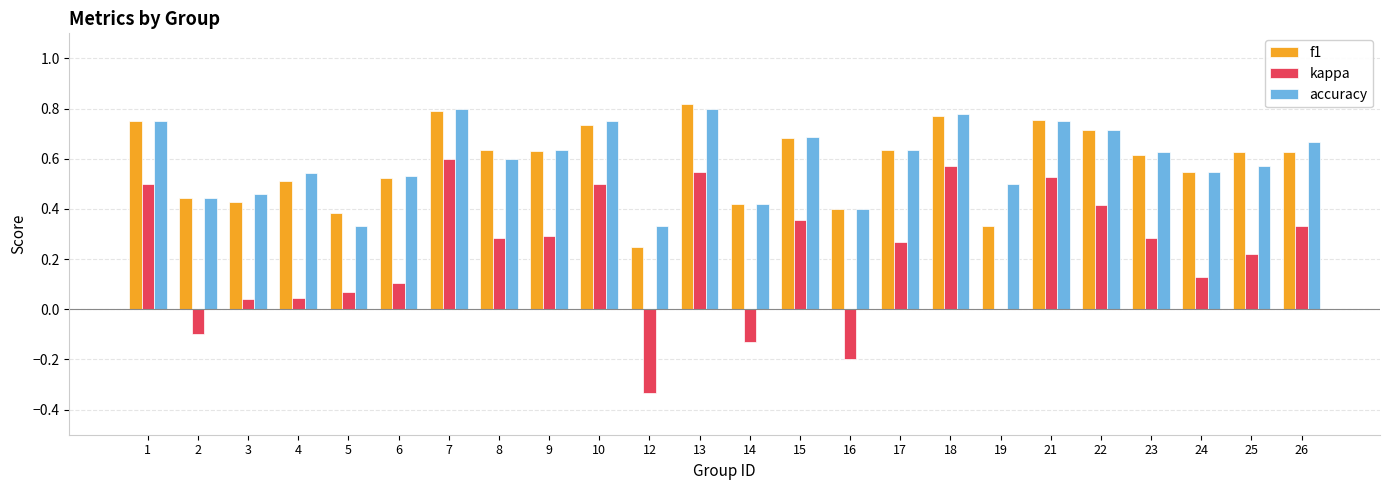

The kappa series shows 0.6 at 7. True or false?

True